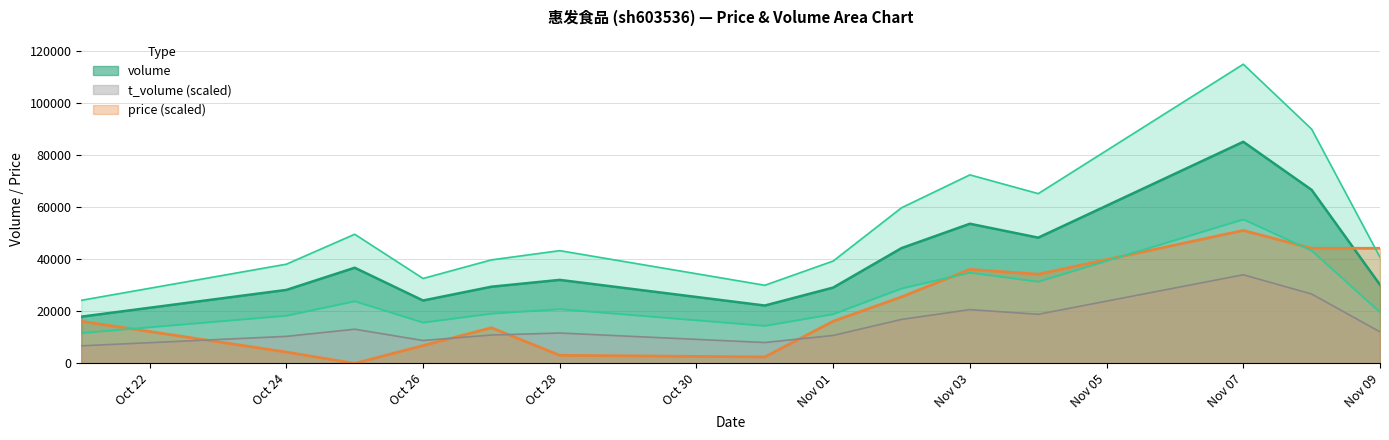

True or false: volume and t_volume (scaled) cross at least once.

False